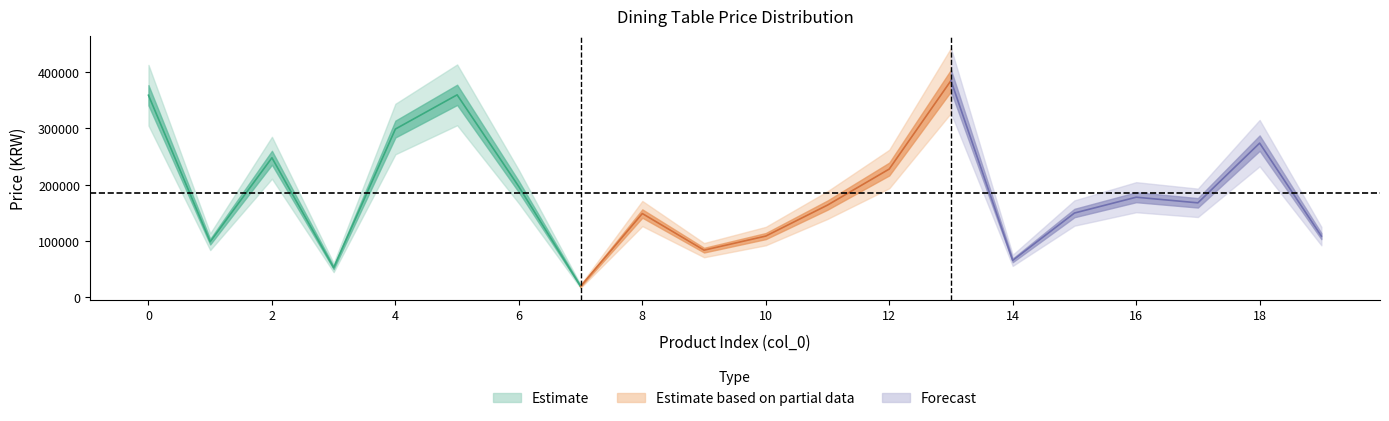

List the labels in order of value, largest first.

13, 5, 0, 4, 18, 2, 12, 6, 16, 17, 11, 15, 8, 10, 19, 1, 9, 14, 3, 7